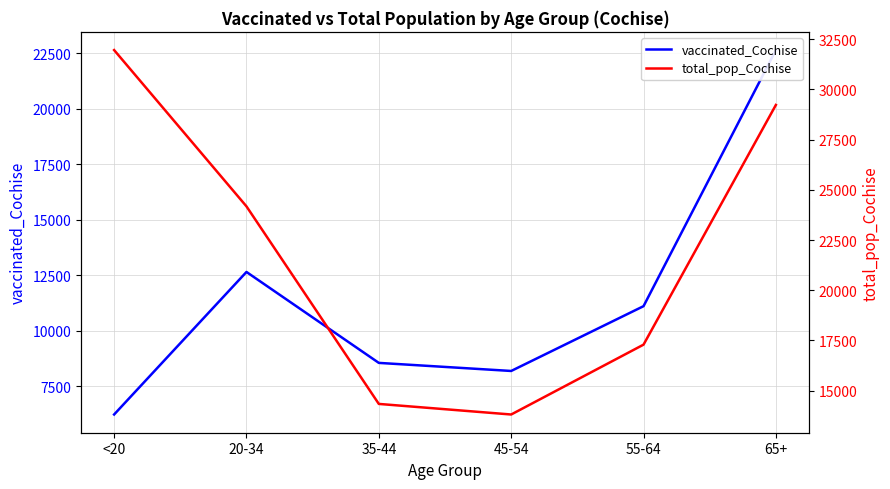

What are all the series names shown in the legend?

vaccinated_Cochise, total_pop_Cochise